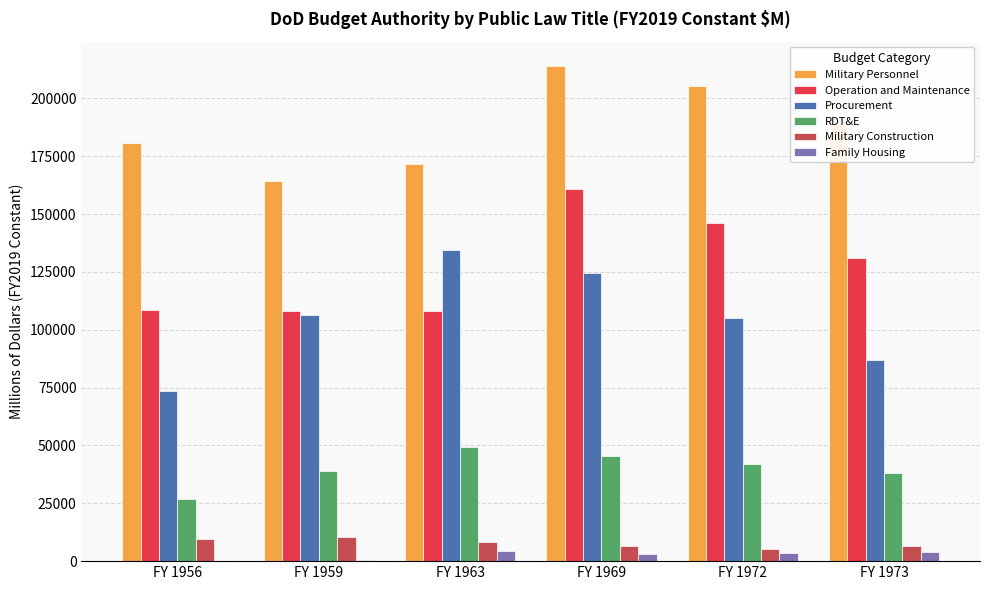

How many distinct data groups are displayed?

6